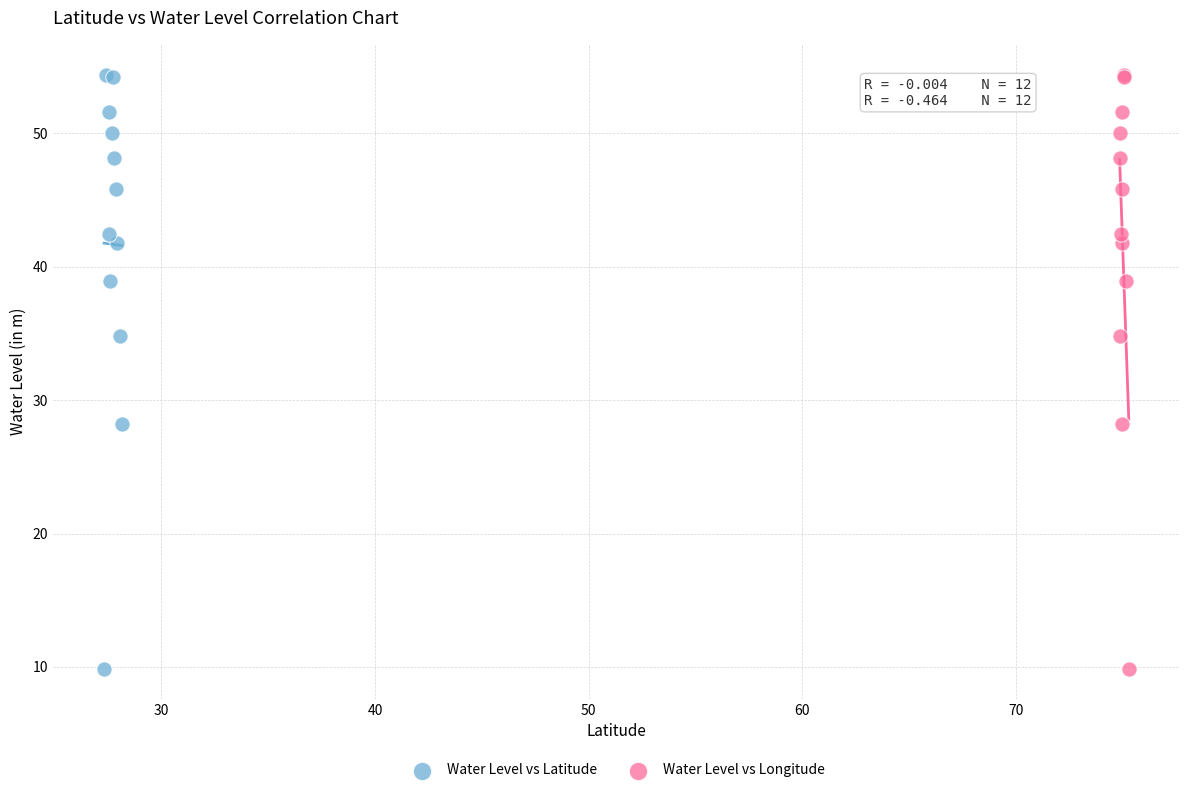

What are all the series names shown in the legend?

Water Level vs Latitude, Water Level vs Longitude